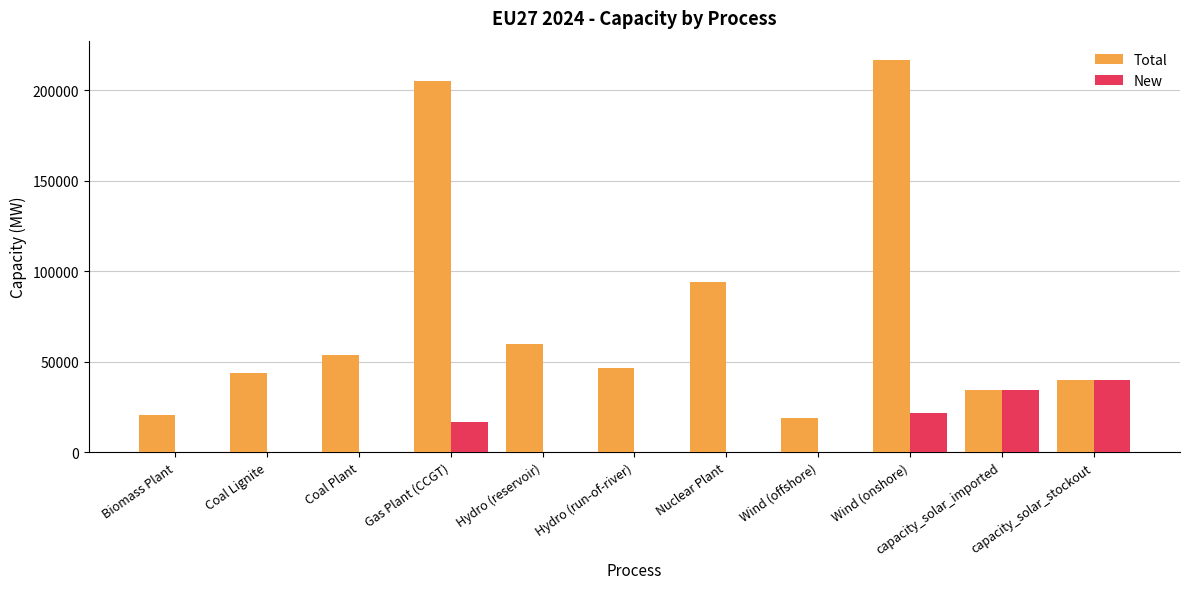

What is the greatest value displayed?

216627.6